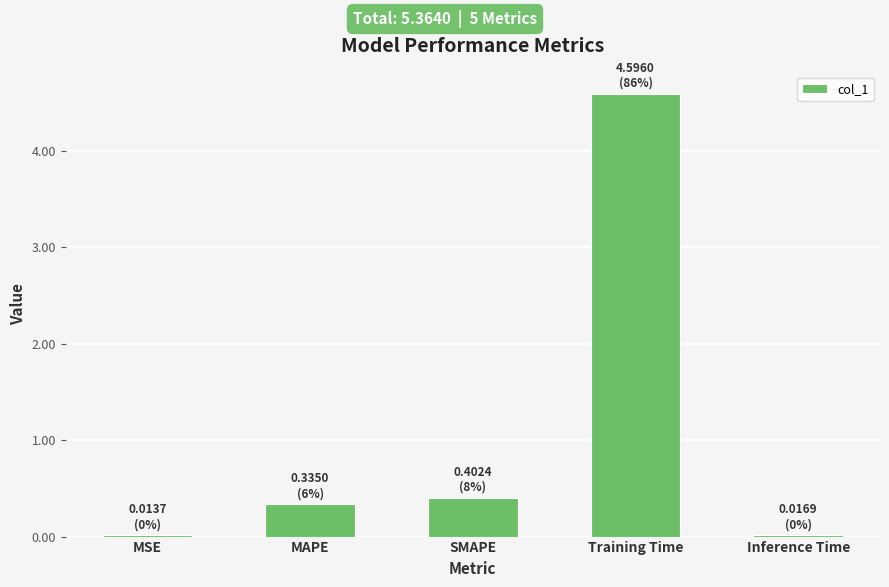

Which has a higher value, Training Time or SMAPE?

Training Time